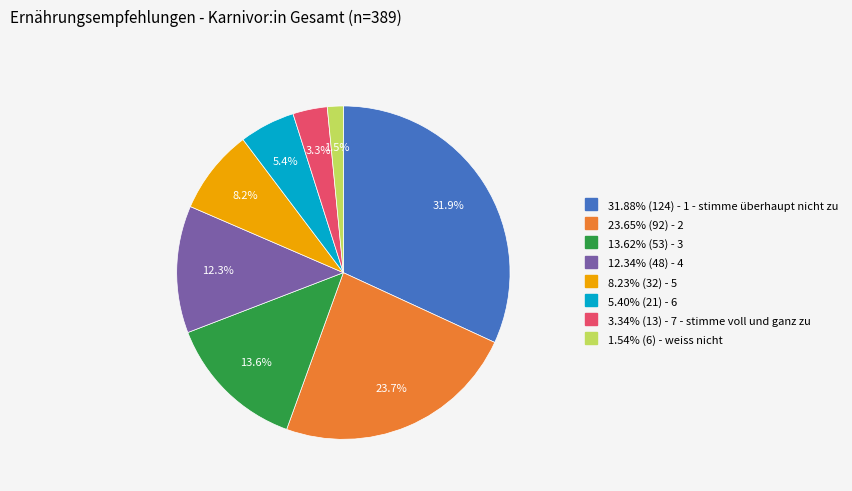

To the nearest percent, what is the average slice percentage?

12%